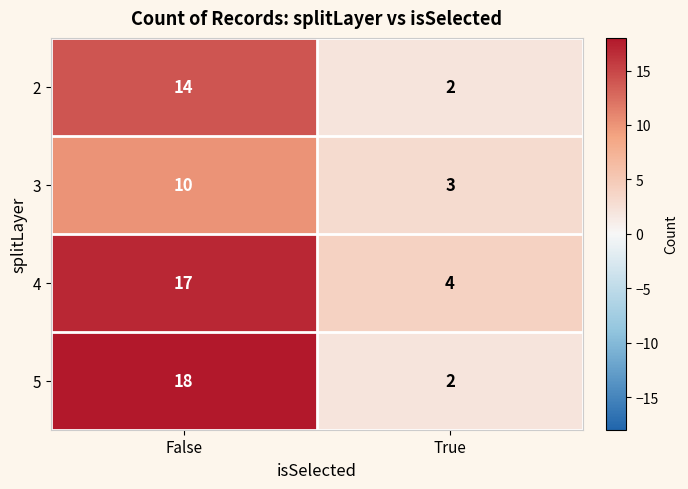

At how many categories does at least one series exceed 9?

1